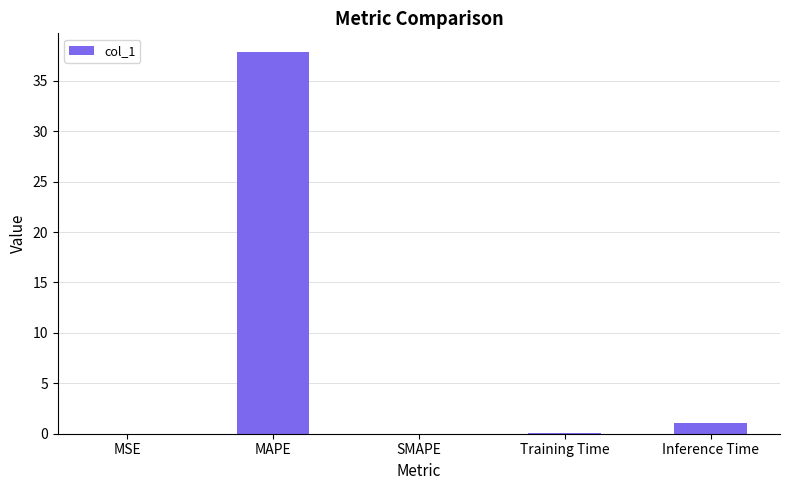

Are the bars horizontal?

No